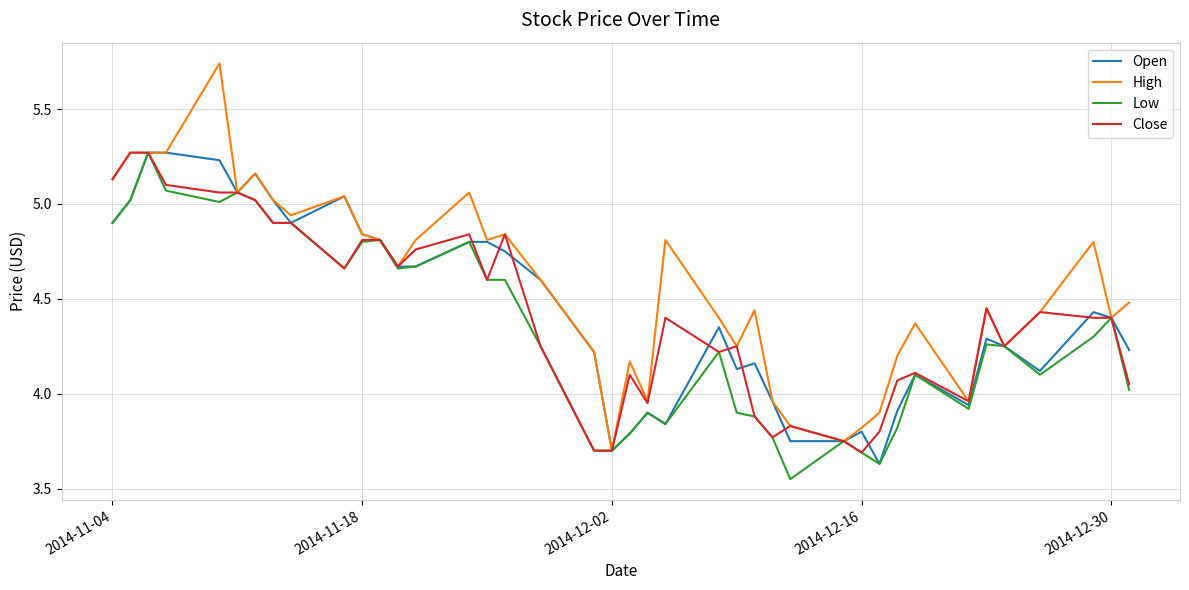

Which series has the largest range (max minus min)?

High